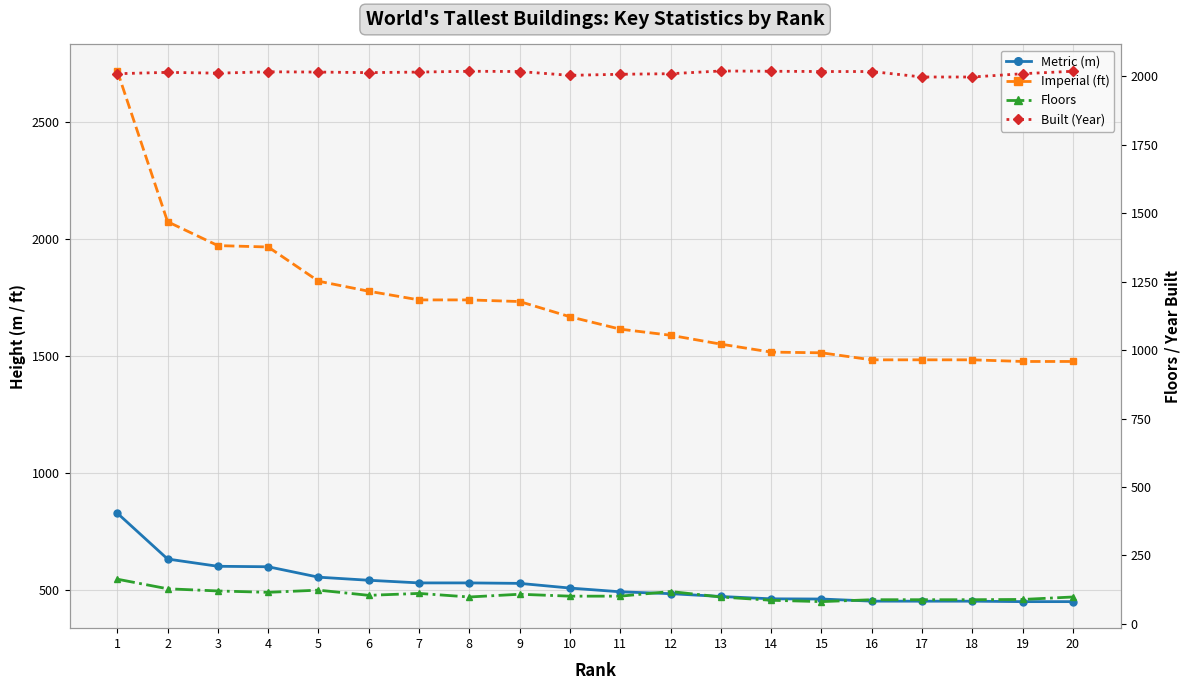

Which series has the widest spread of values?

Imperial (ft)